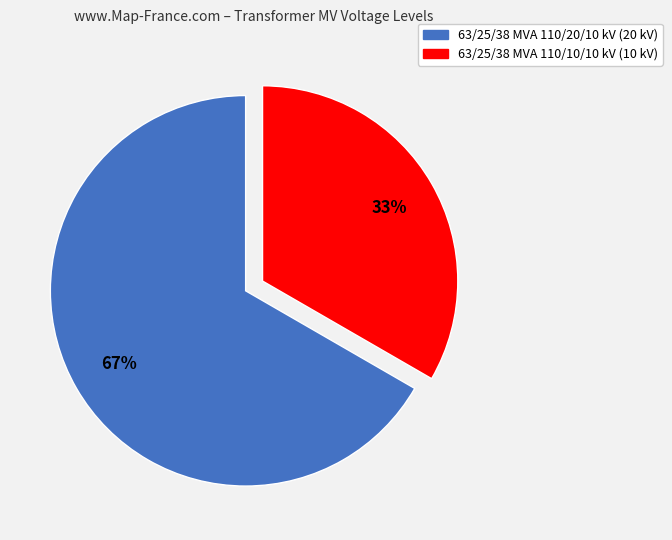

Is 63/25/38 MVA 110/20/10 kV the majority of the pie?

Yes